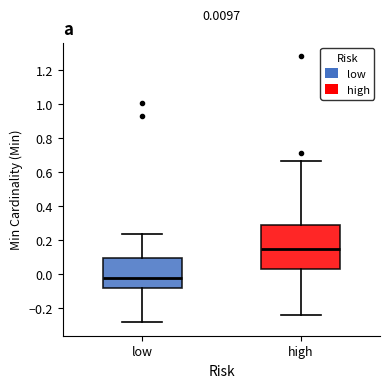

Which box is the tallest, from its lower edge to its upper edge?

high